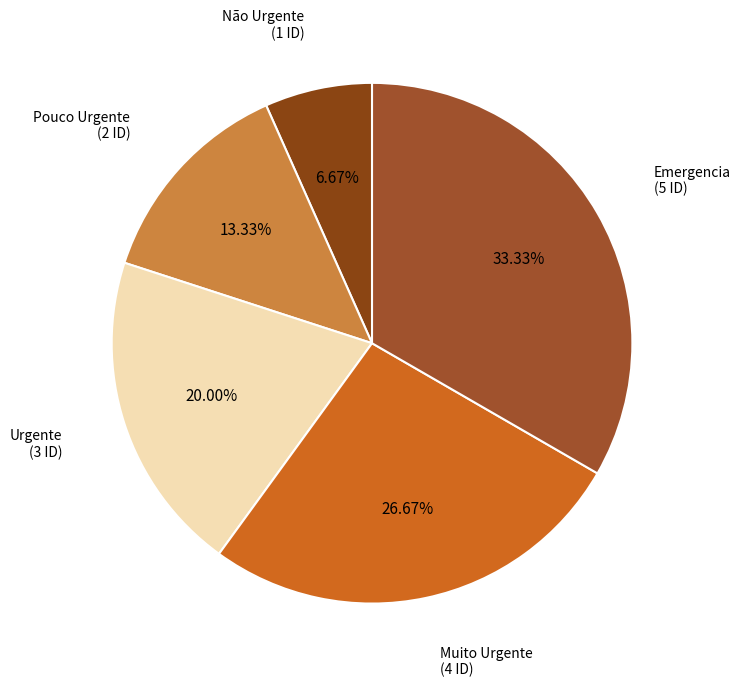

Count the number of slices in the pie.

5